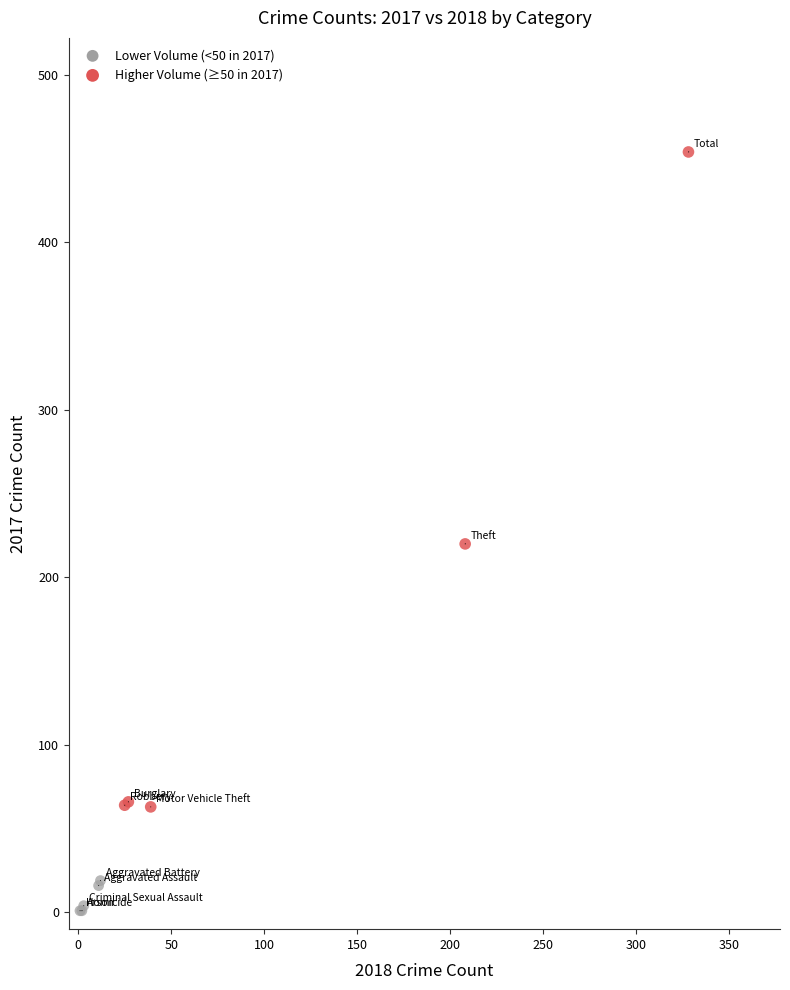

Which series has the largest Y range (max minus min)?

Higher Volume (≥50 in 2017)